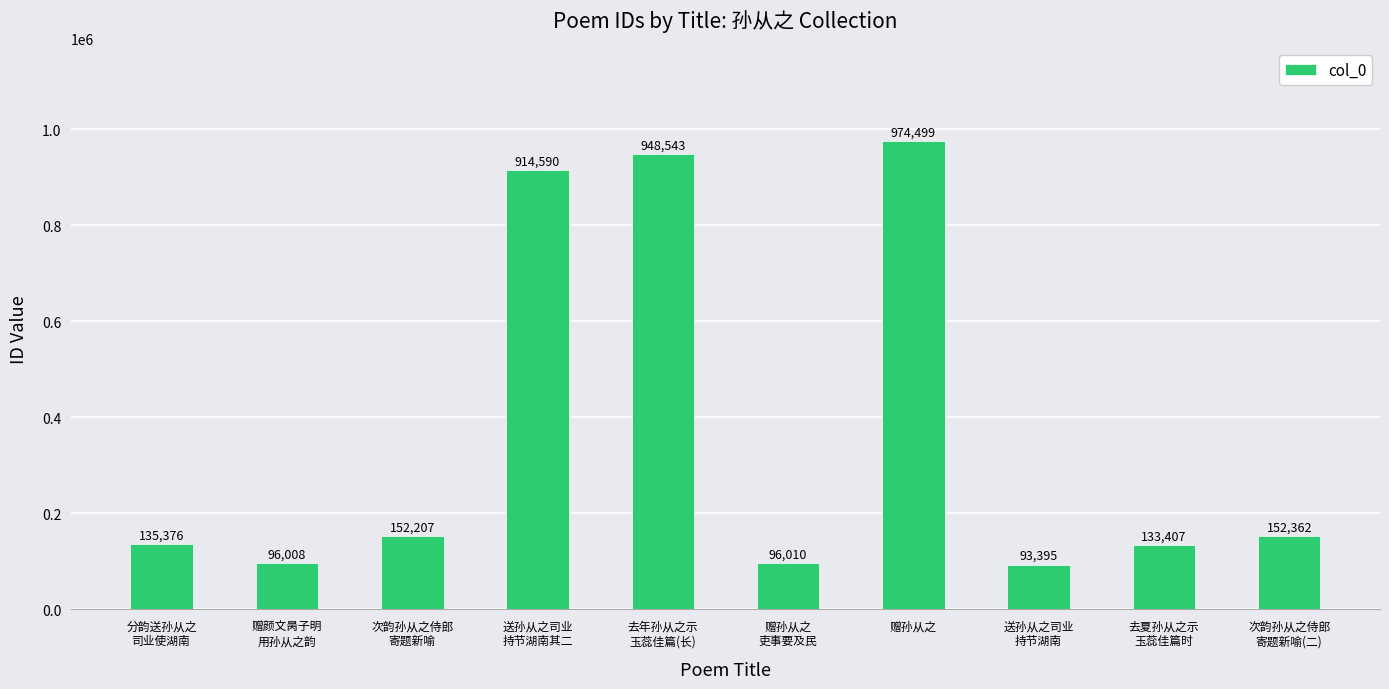

Which label corresponds to the largest value in the chart?

赠孙从之